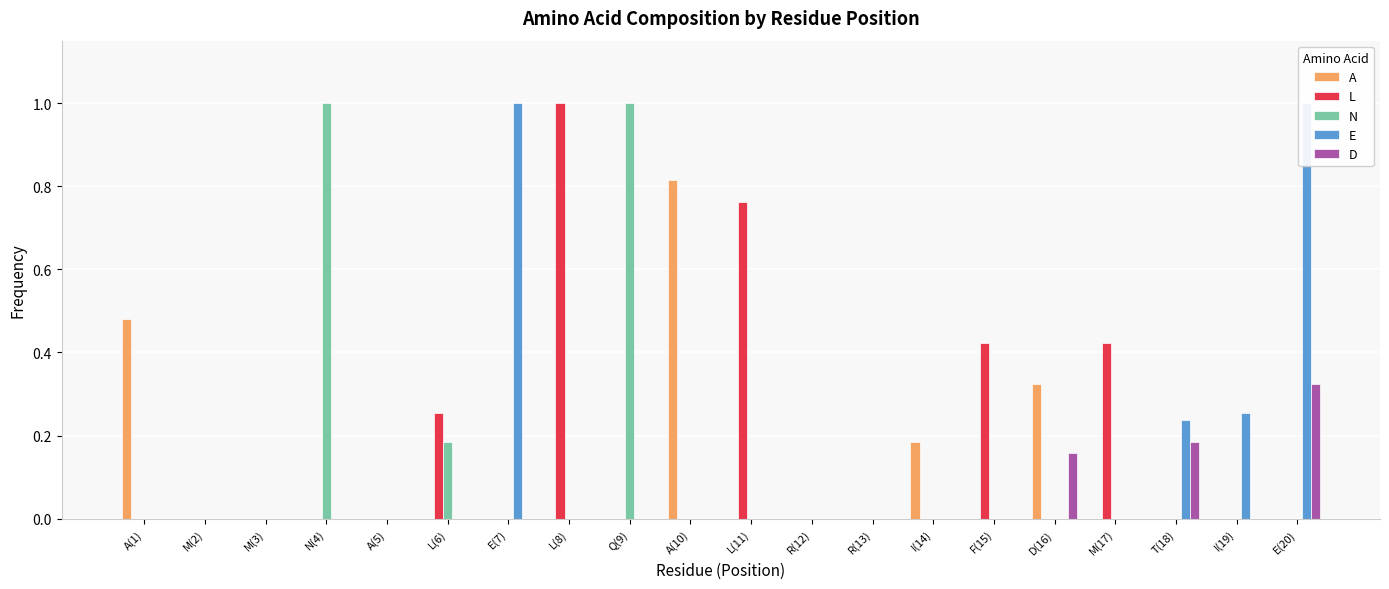

What is the difference between the highest and lowest values at L(8)?

1.0